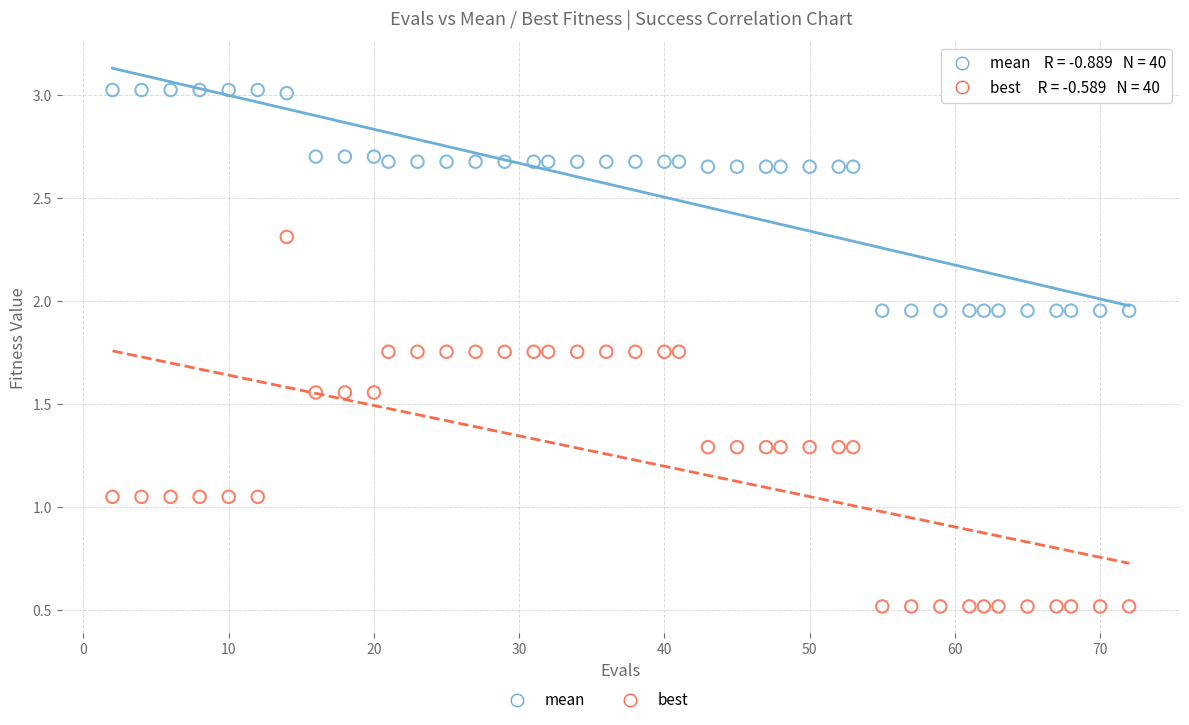

What is the X range (max minus min) for the scatter plot?

70.0